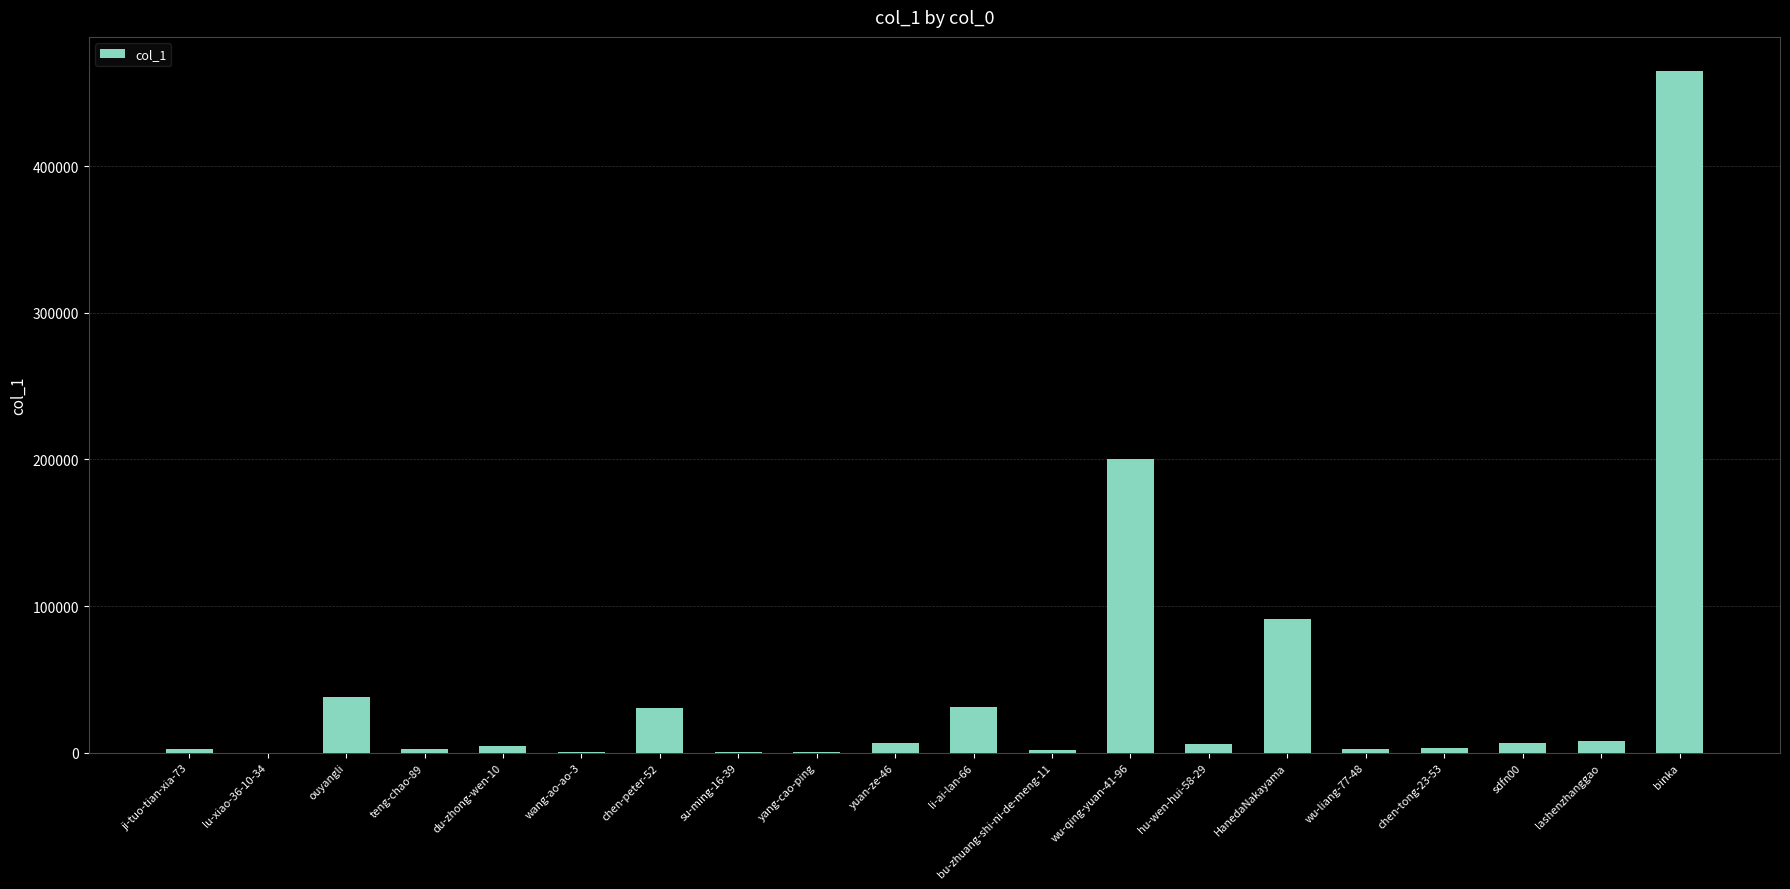

At which label is the value closest to 232423?

wu-qing-yuan-41-96